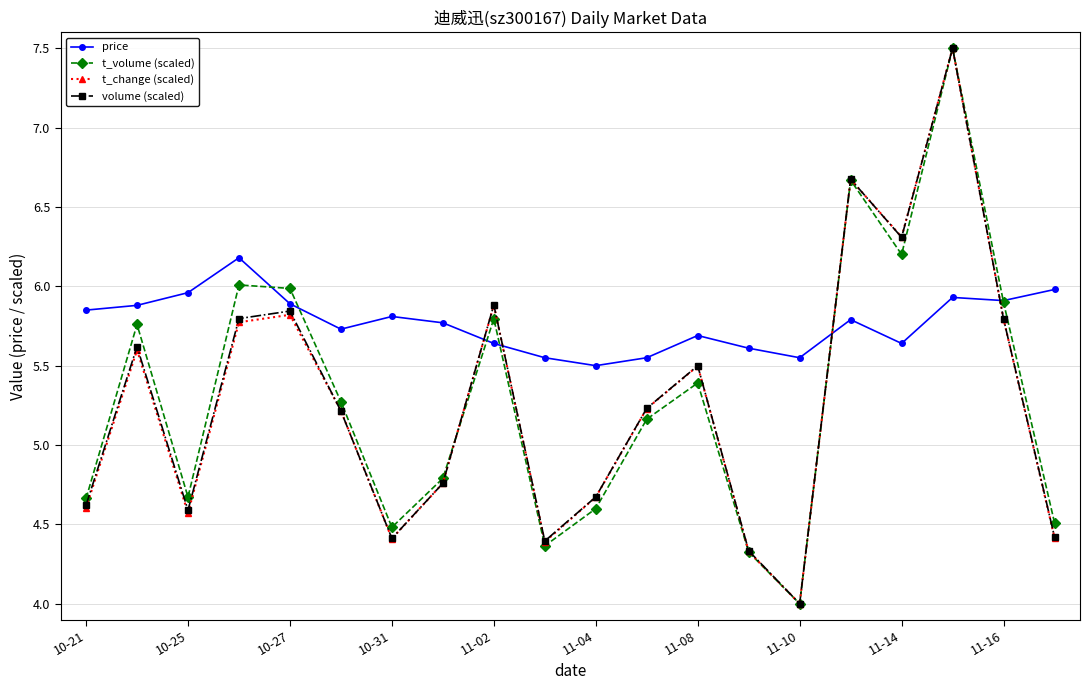

What is the lowest value of the t_volume (scaled) series?

4.0